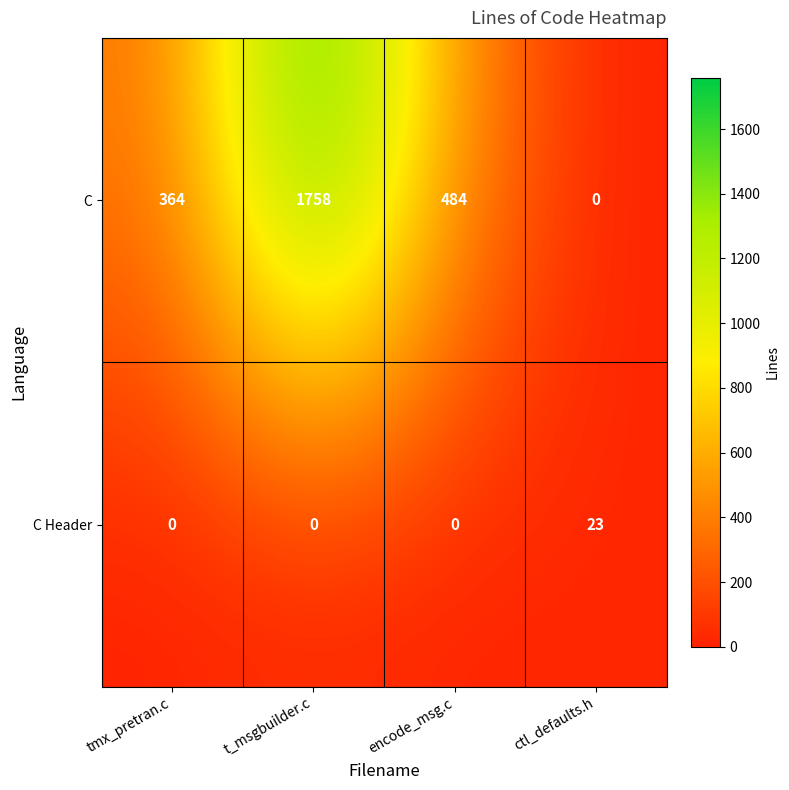

At which label does C first exceed 484?

t_msgbuilder.c